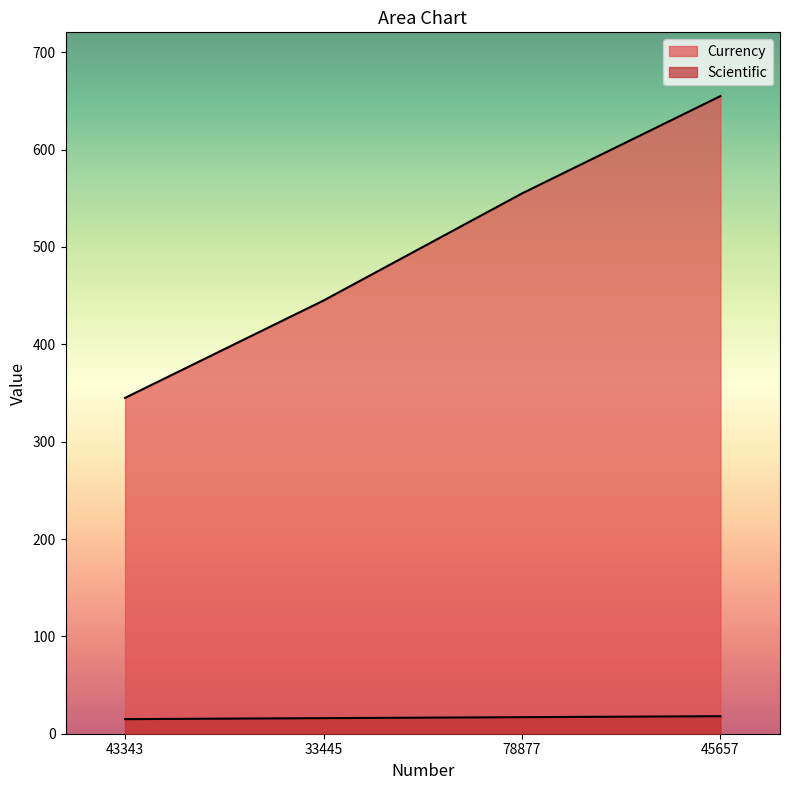

True or false: Scientific and Currency cross at least once.

False